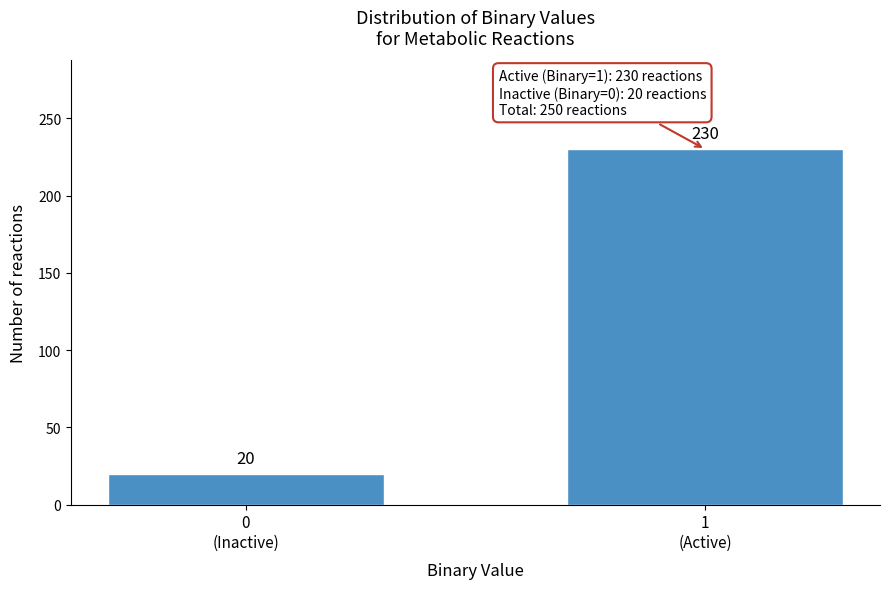

Reading left to right, extract all data points from this chart.

20	230